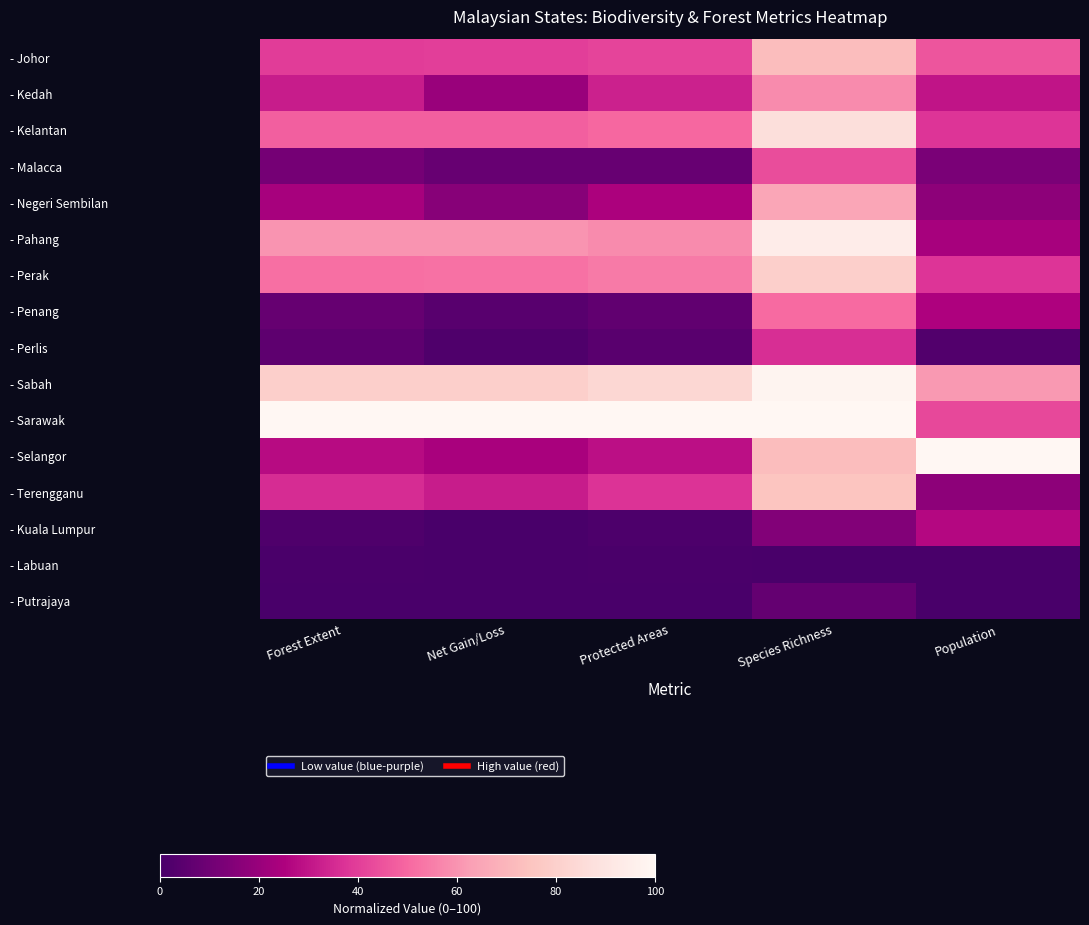

Which series changed the most between Forest Extent and Net Gain/Loss?

- Kedah